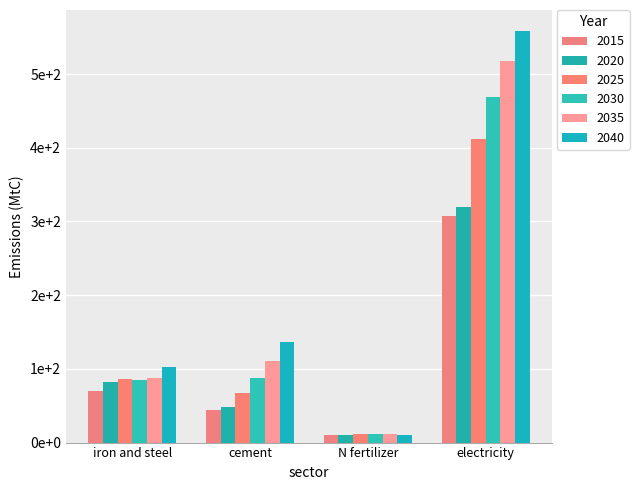

What is the value of the 2030 bar at the 1st from the left?

84.9